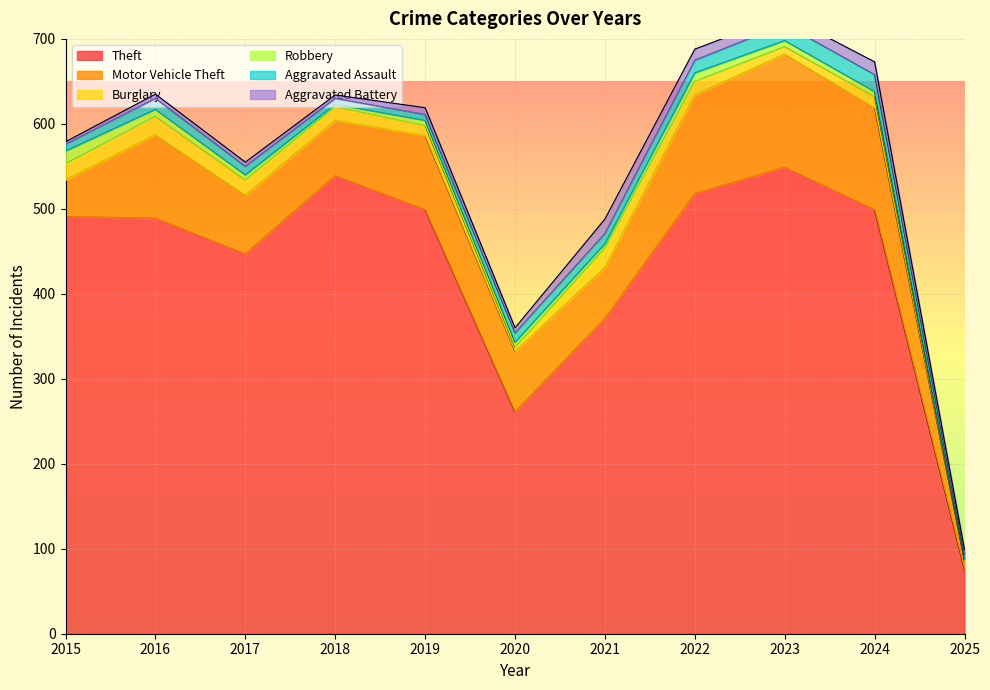

Where does the Robbery series first go above 6?

2015